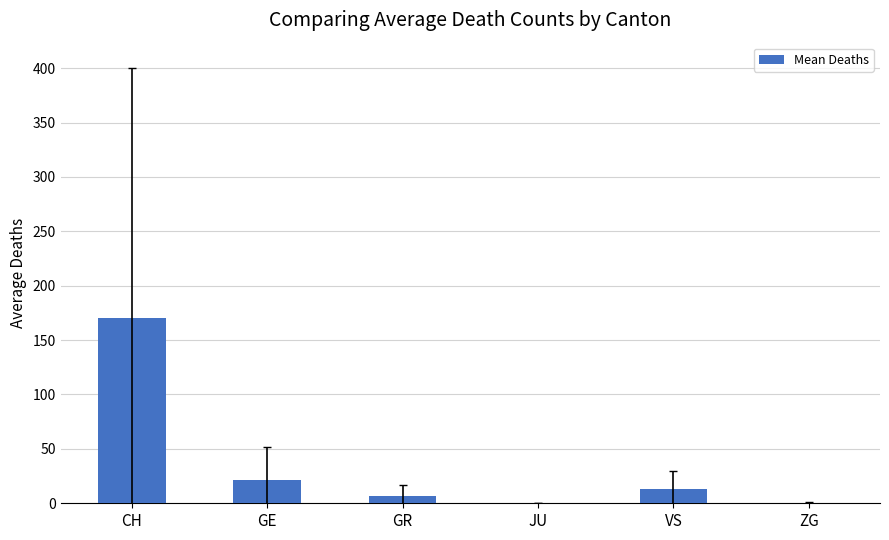

What is the sum of the values at VS and CH?

183.3